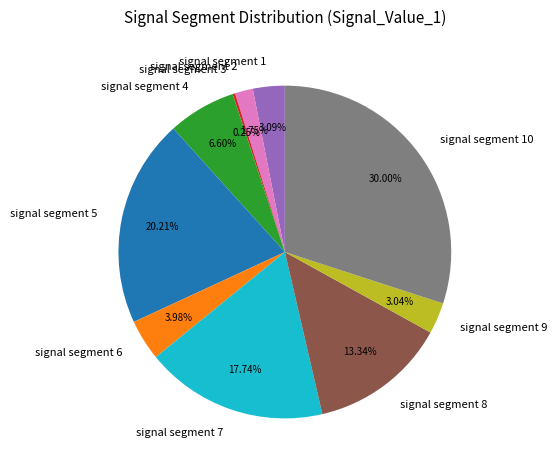

What percentage is NOT represented by signal segment 8?

86.7%